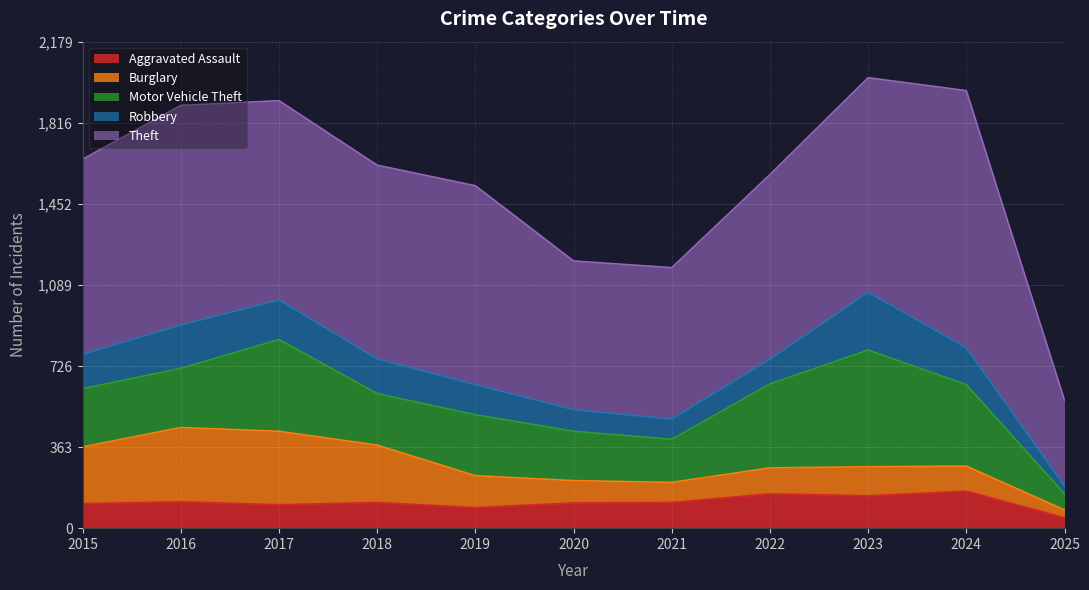

True or false: Aggravated Assault has a value of 38 at 2019.

False